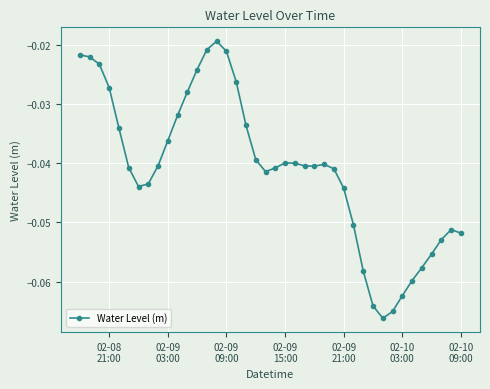

What is the sum of all values?

-1.6